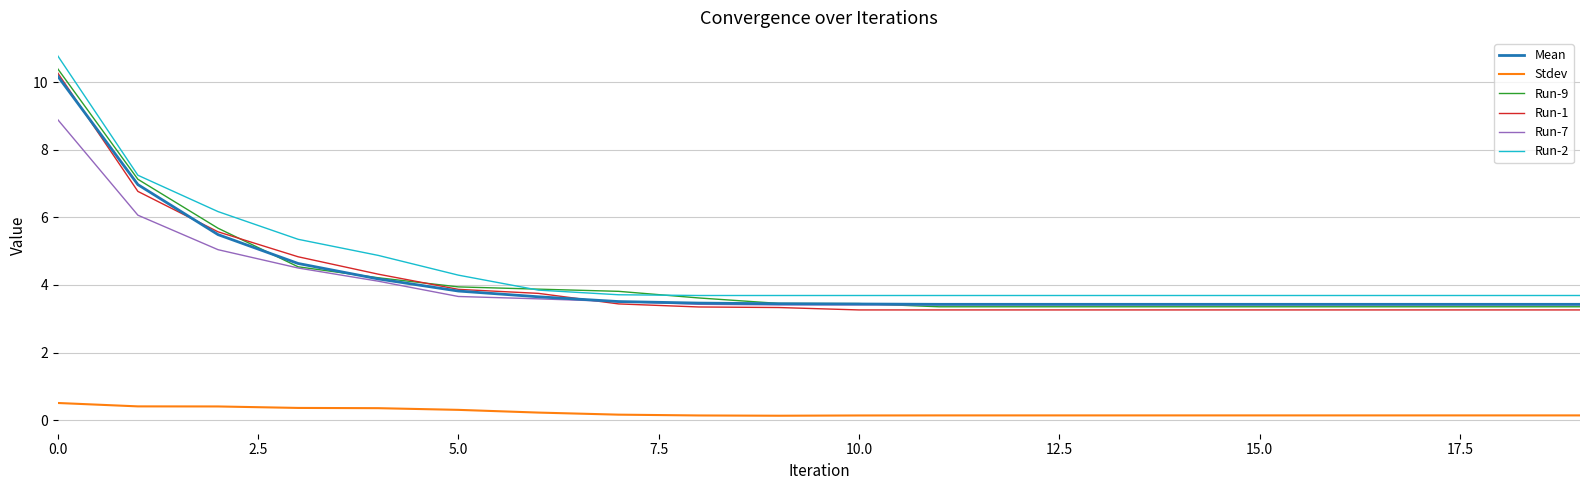

Count the number of categories in the chart.

20